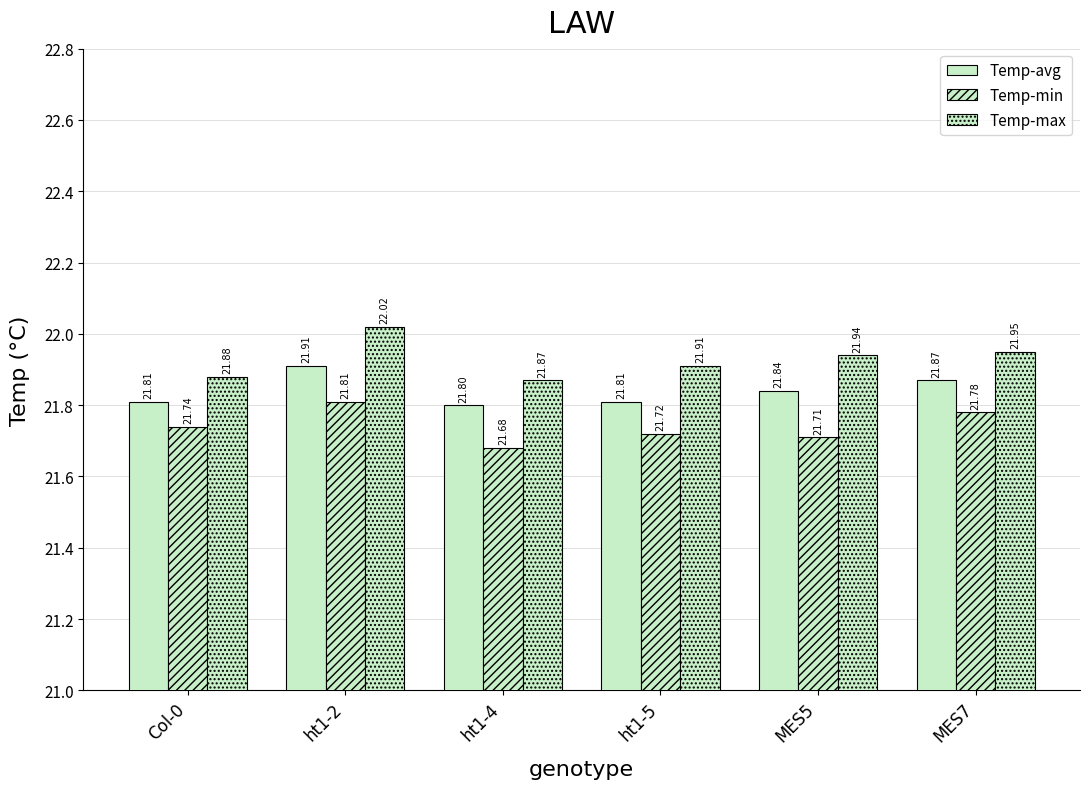

How many groups of bars are there?

6